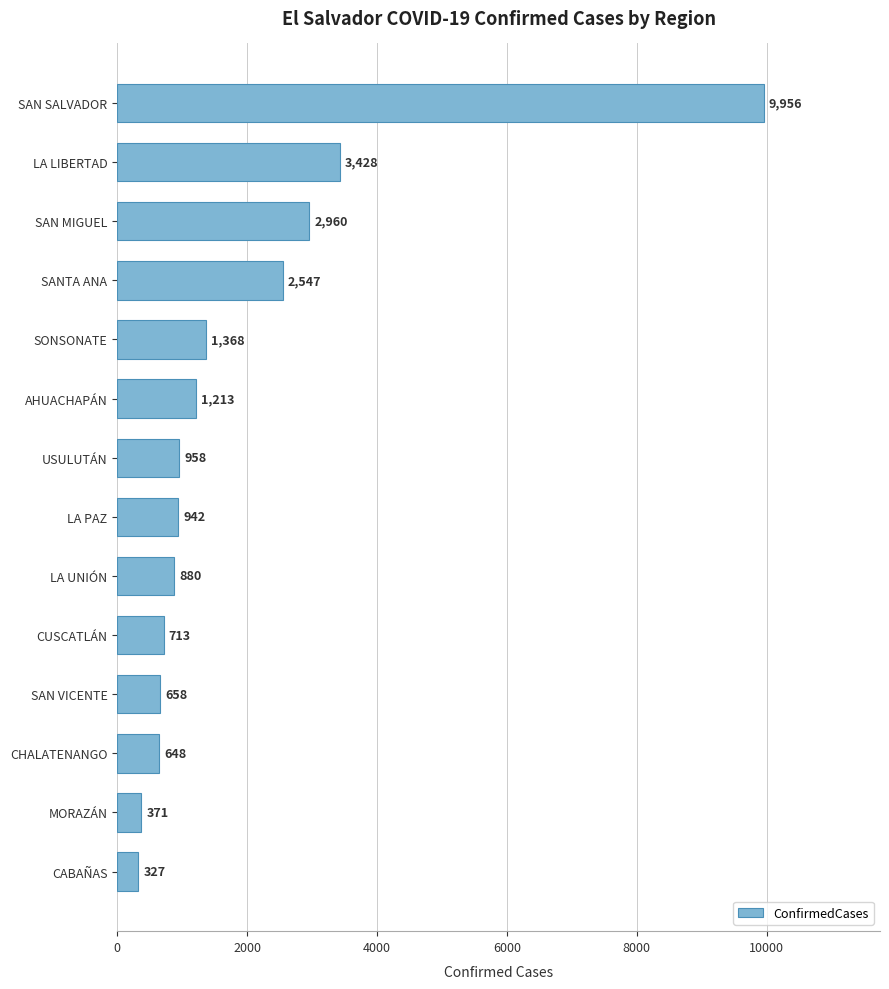

Reading bottom to top, what are all the values shown in this chart?

327	371	648	658	713	880	942	958	1213	1368	2547	2960	3428	9956